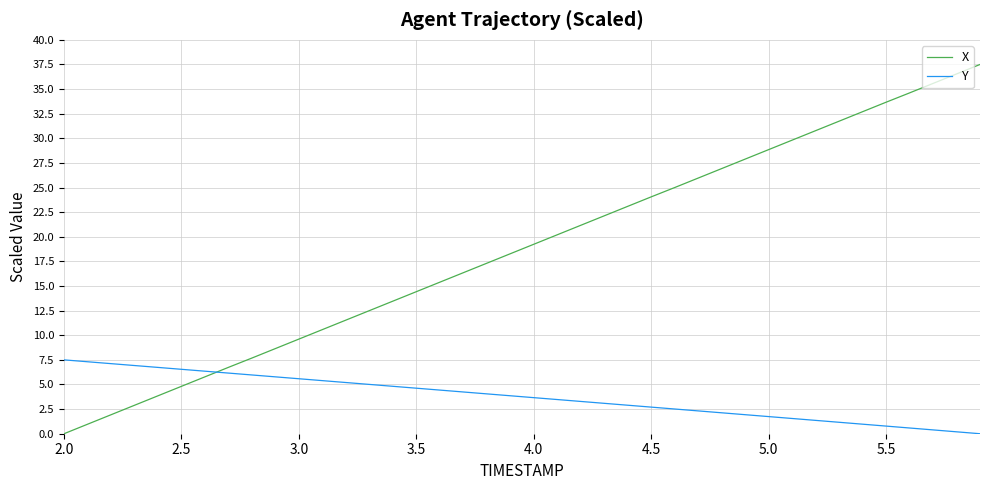

What is the maximum value shown in the chart?

37.5